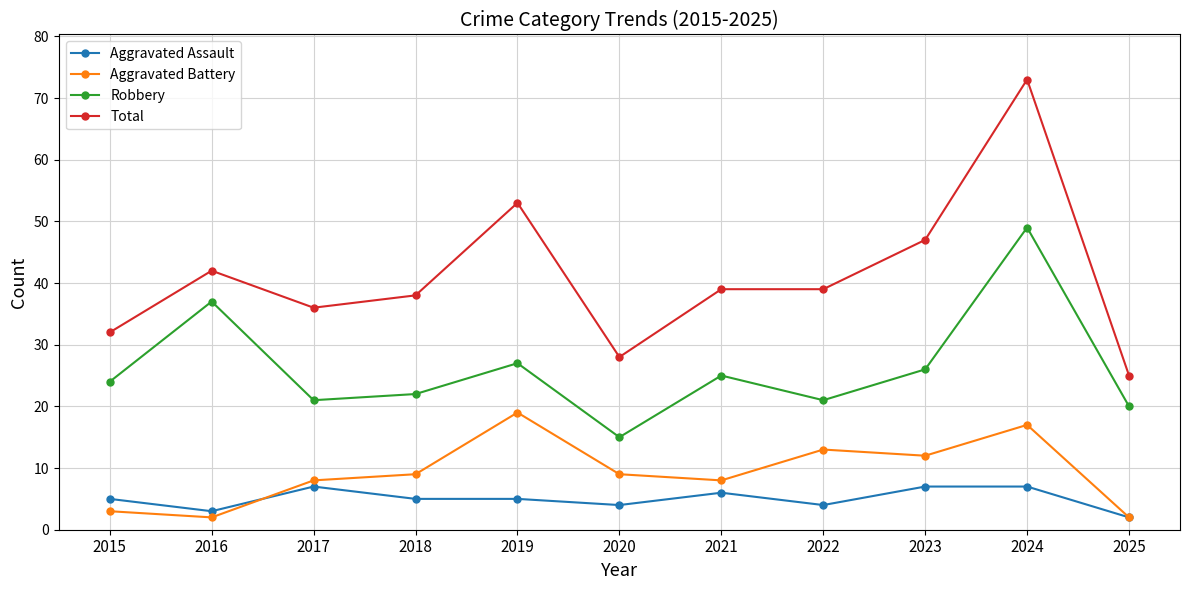

What is the value of the Robbery point at the 11th from the left?

20